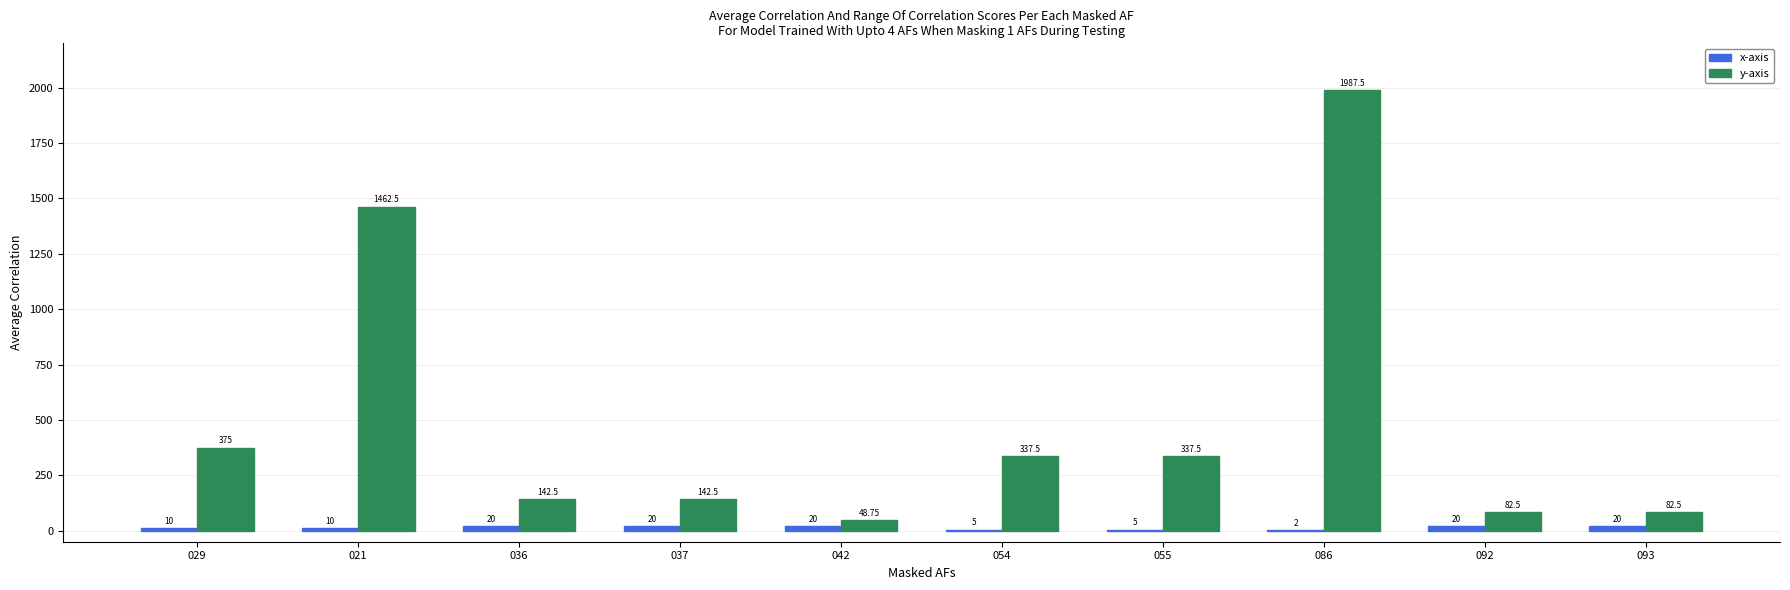

At which category is the sum across all series the highest?

086